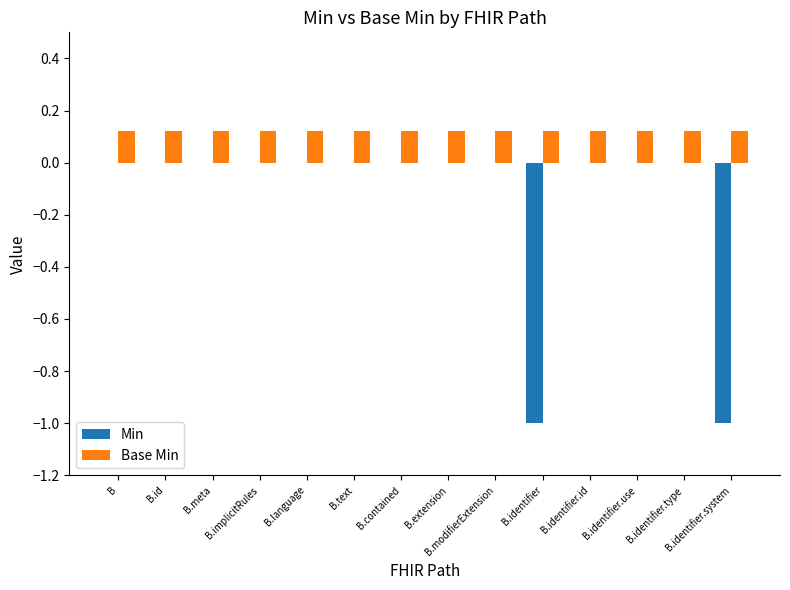

Is it true that Base Min equals 0.0 at B.id?

False